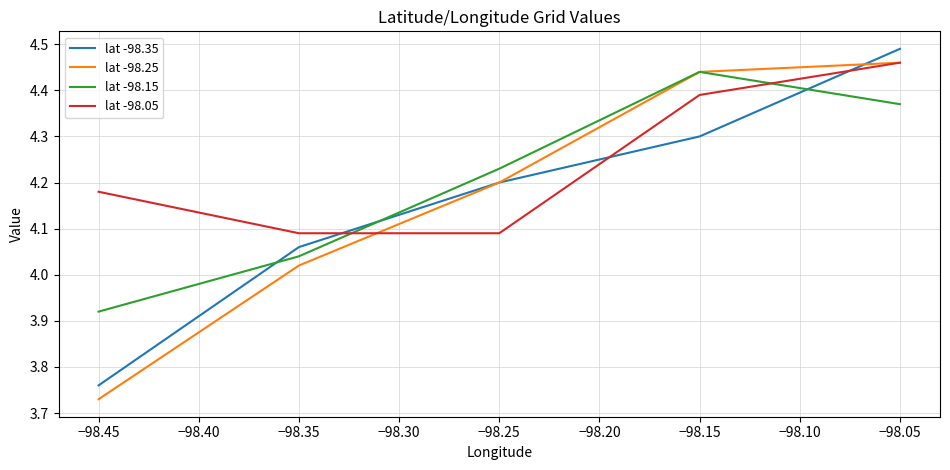

Between −98.25 and −98.15, which series saw the biggest shift?

lat -98.05